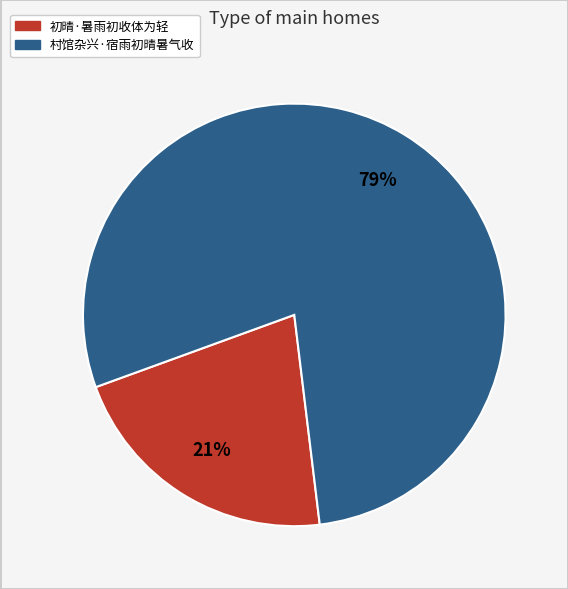

Is there a majority slice in this chart?

Yes